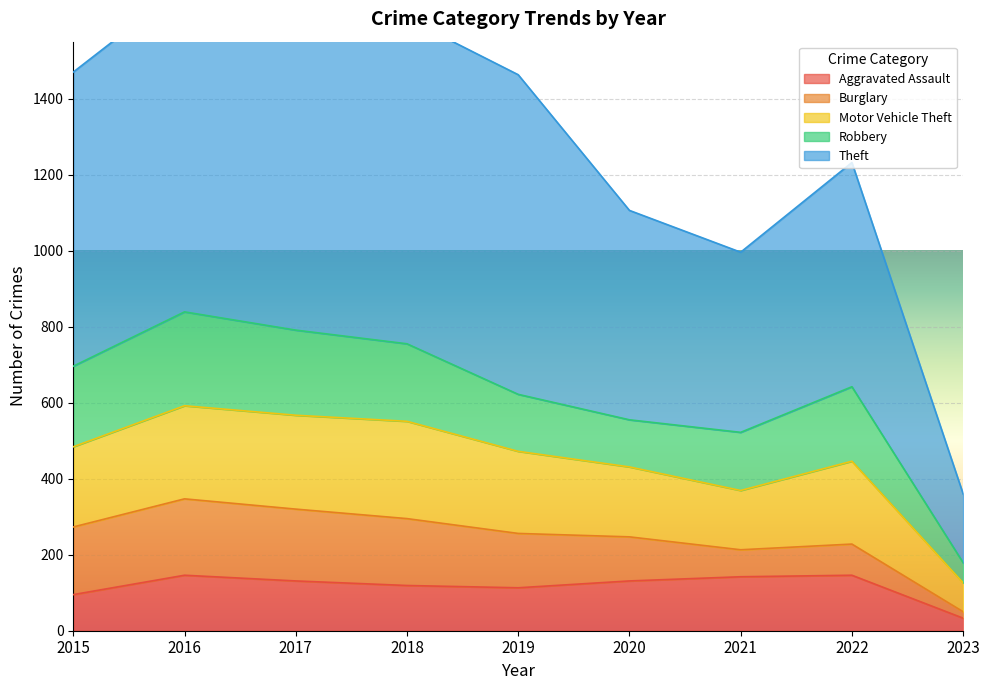

What is the spread (max minus min) of values at 2015?

679